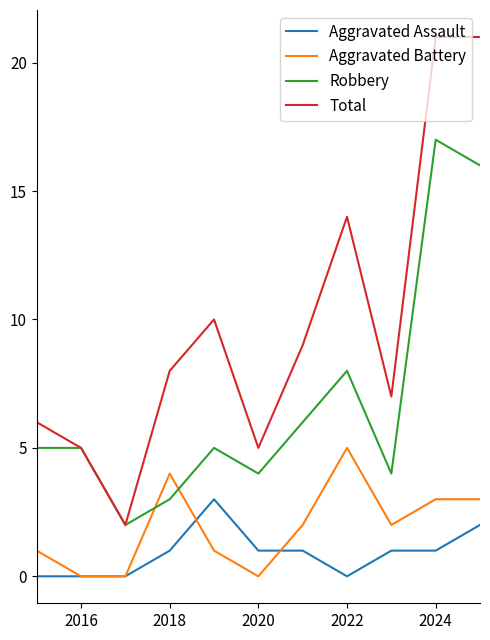

True or false: Aggravated Battery and Total cross at least once.

False